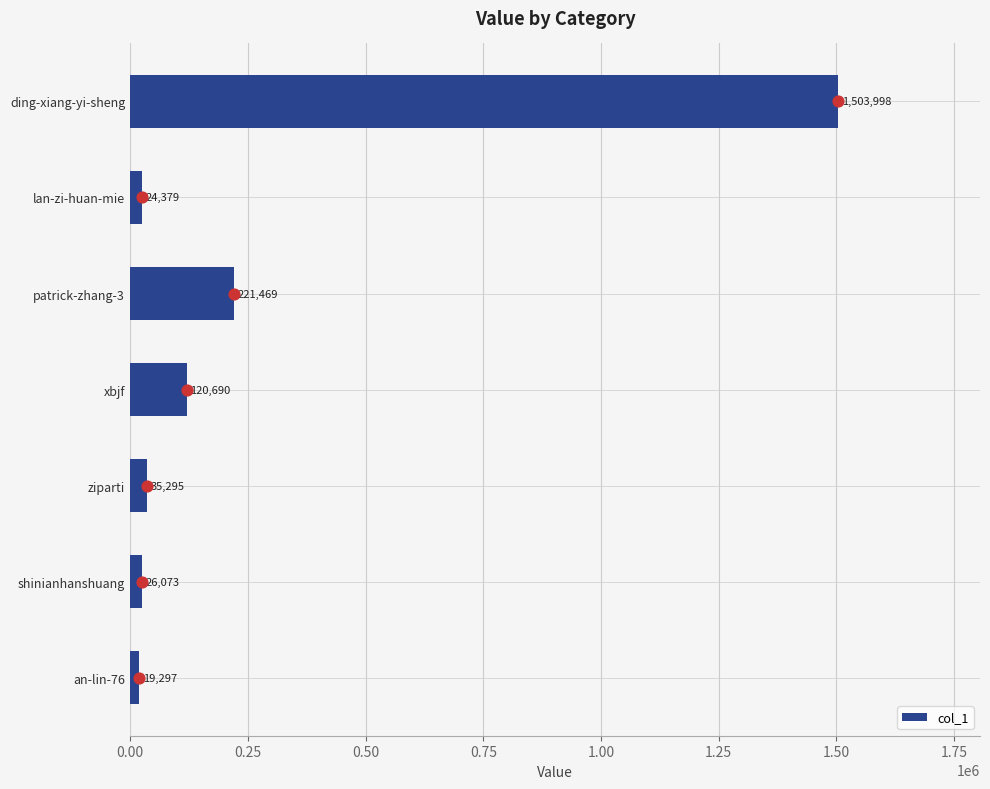

True or false: col_1 has a value of 221469 at patrick-zhang-3.

True